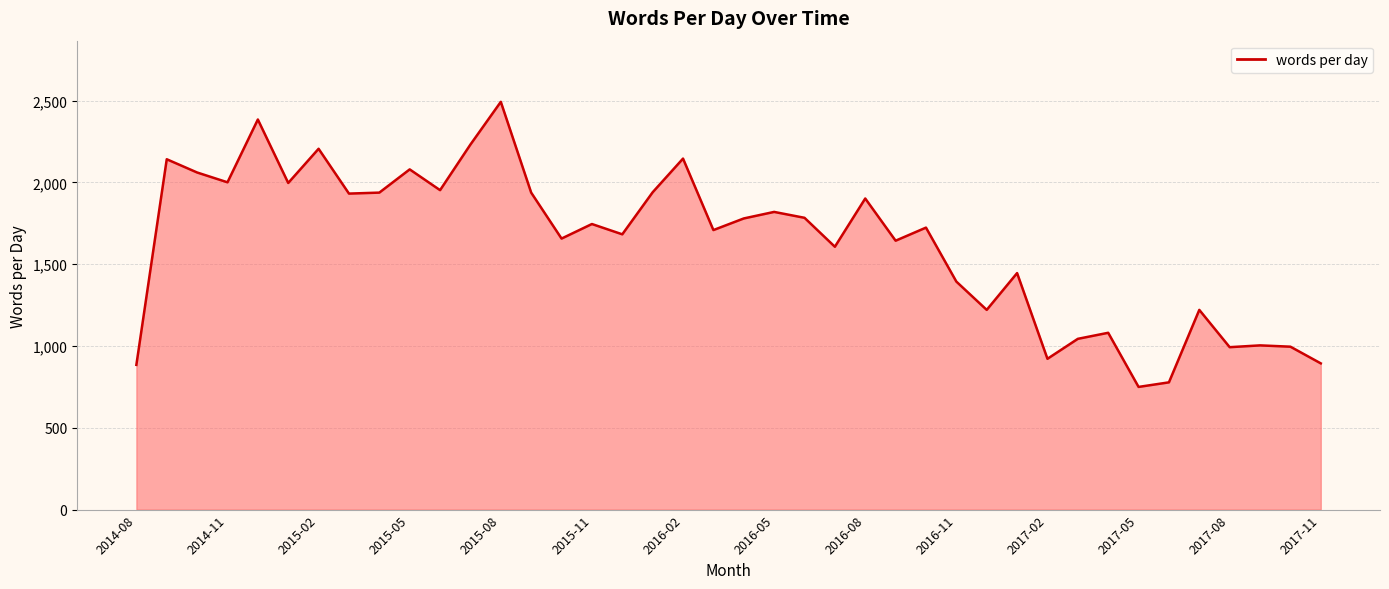

How many values are below 1746?

20